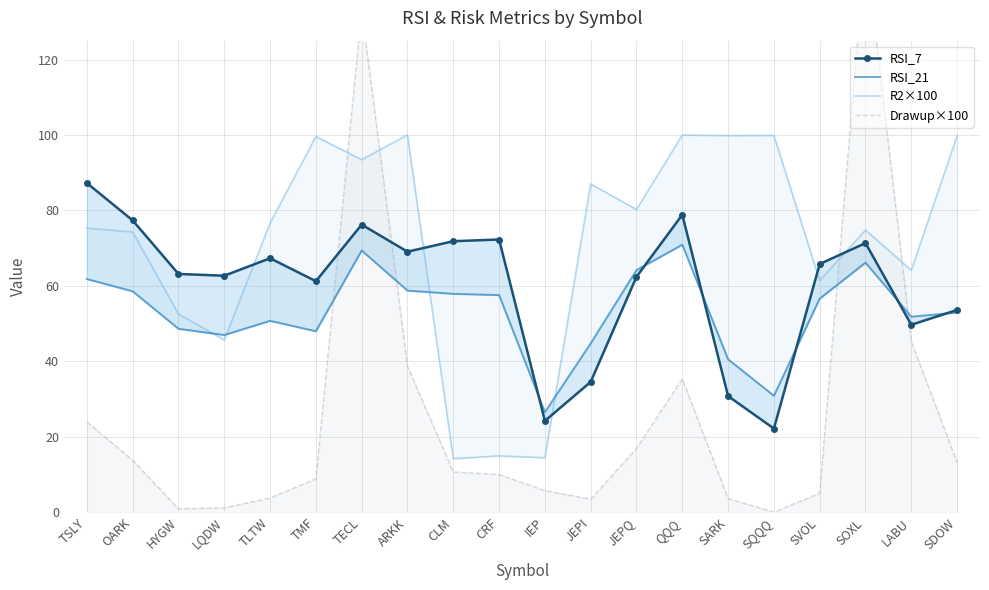

Rank the series by their maximum value, from lowest to highest.

RSI_21, RSI_7, R2×100, Drawup×100